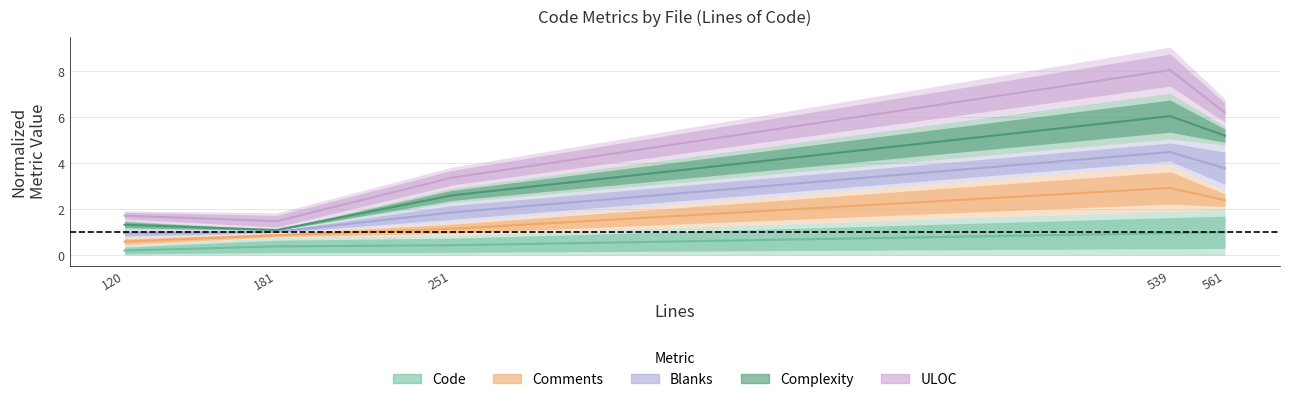

At which label does ULOC first exceed 3?

251